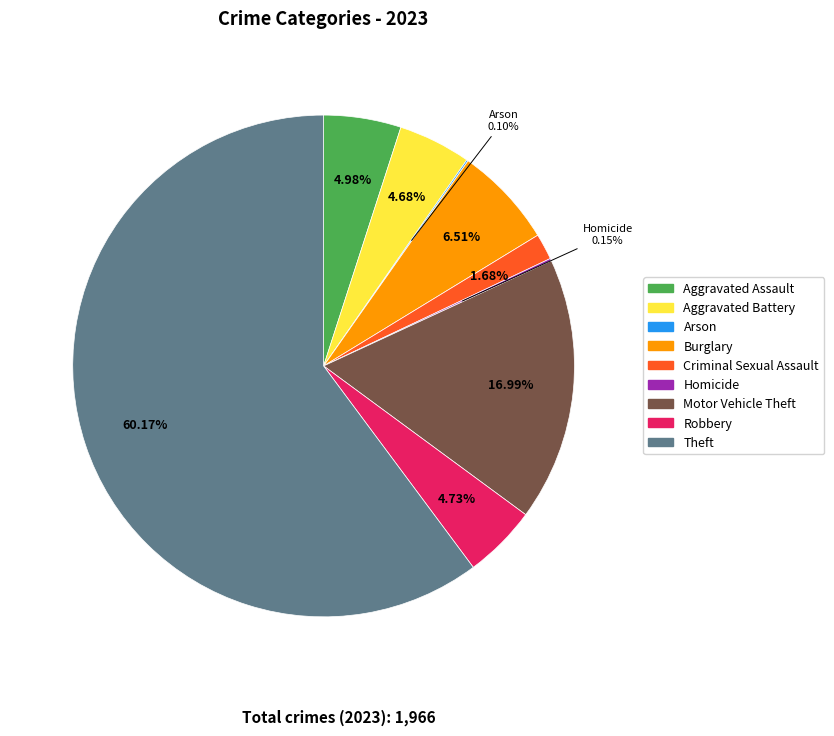

To the nearest percent, what portion does Burglary represent?

7%